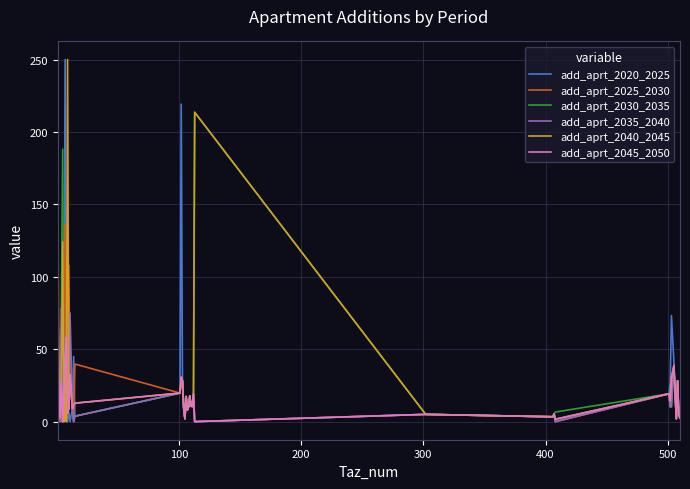

Which series has the largest total across all categories?

add_aprt_2040_2045